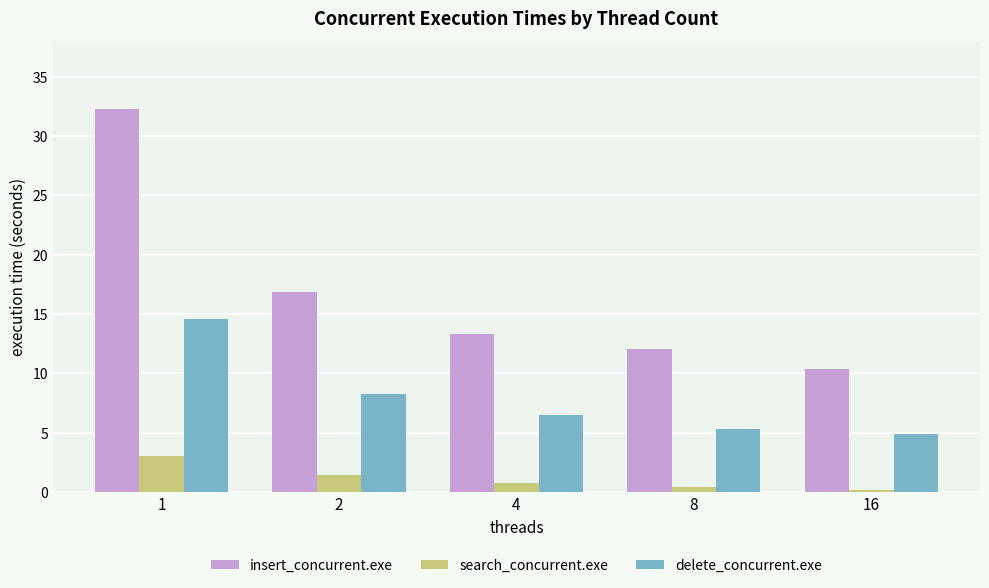

Which label corresponds to the largest value in the chart?

1